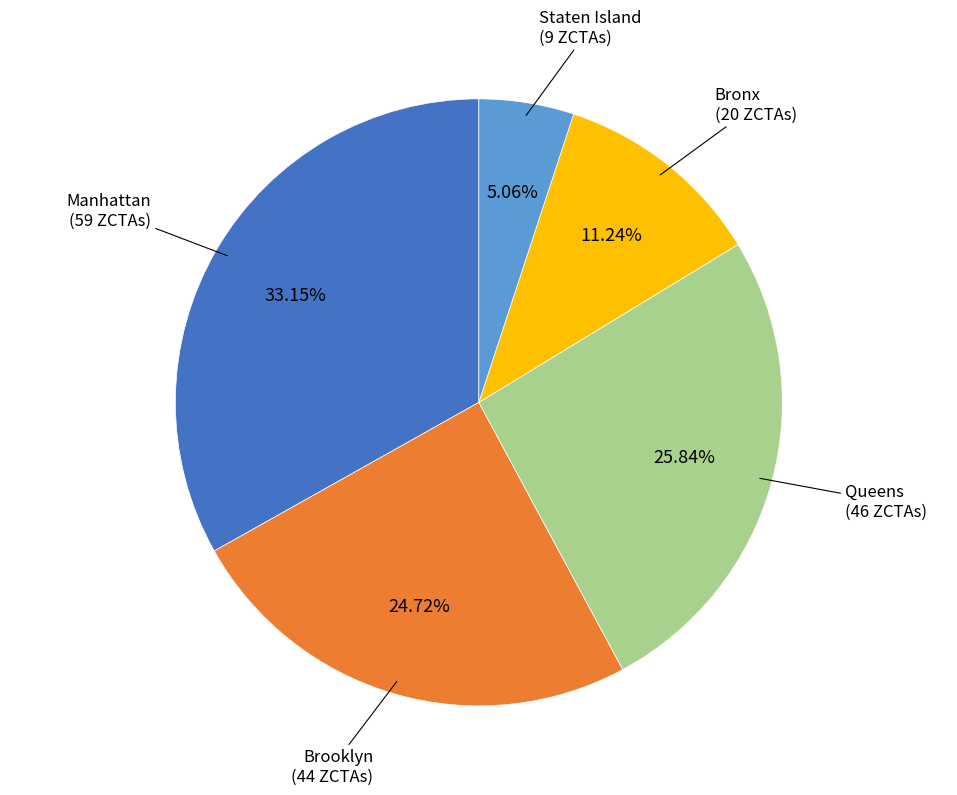

What percentage is the Manhattan slice, to the nearest percent?

33%